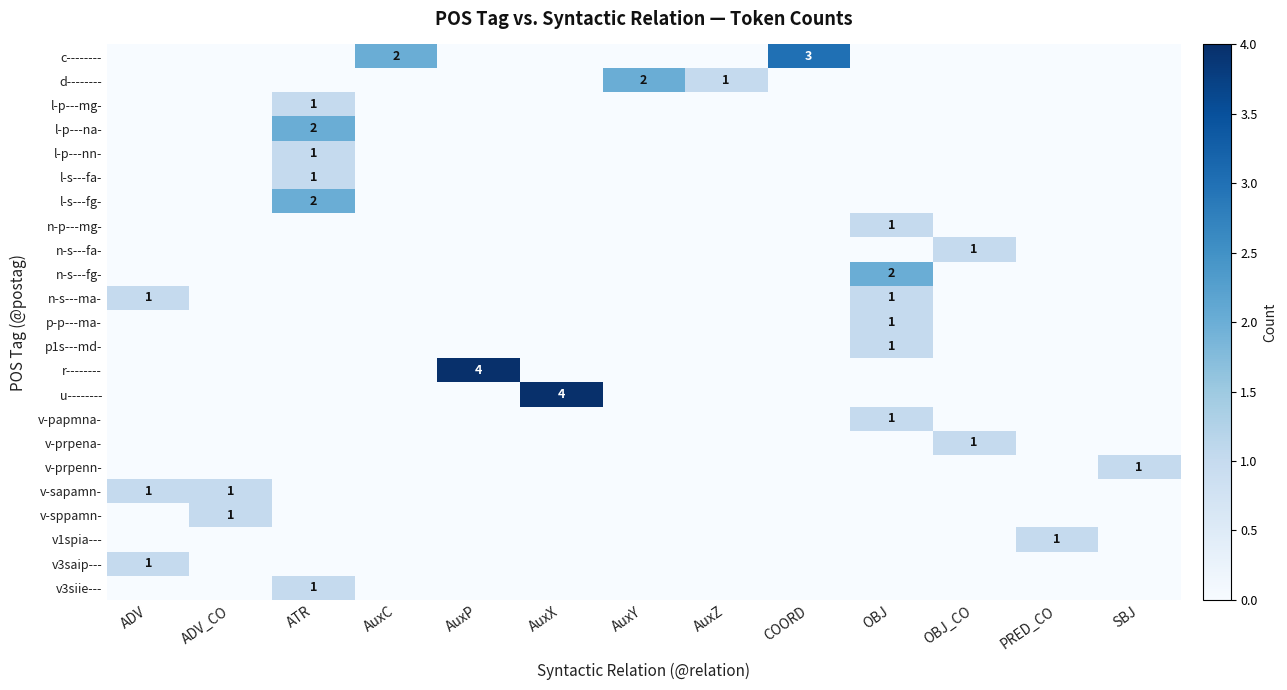

How many v-sapamn- values are between 0 and 1?

13